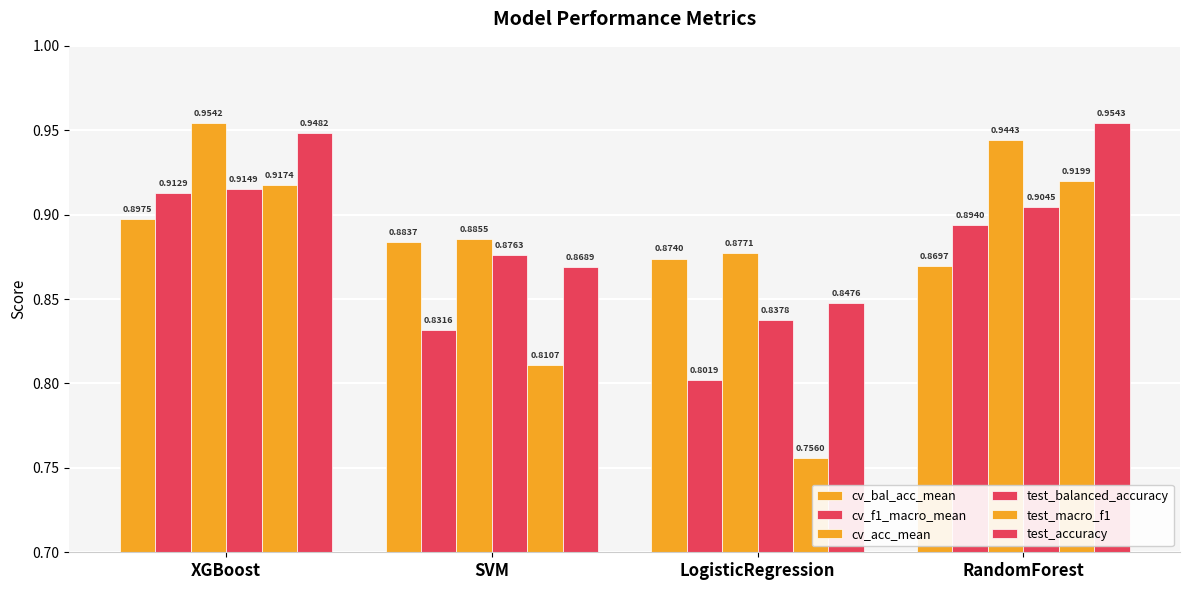

Count the cv_acc_mean values in the range 0 to 1.

4